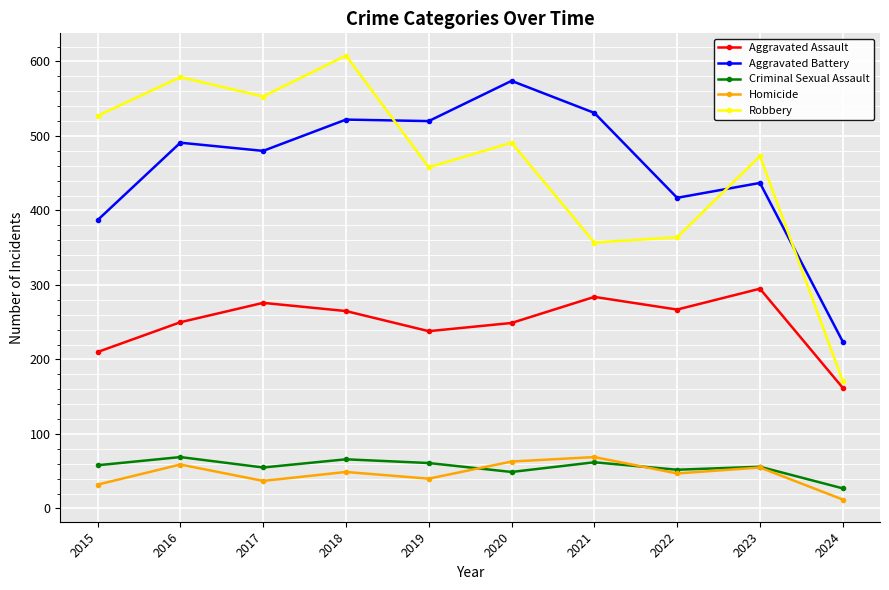

What is the maximum value shown in the chart?

608